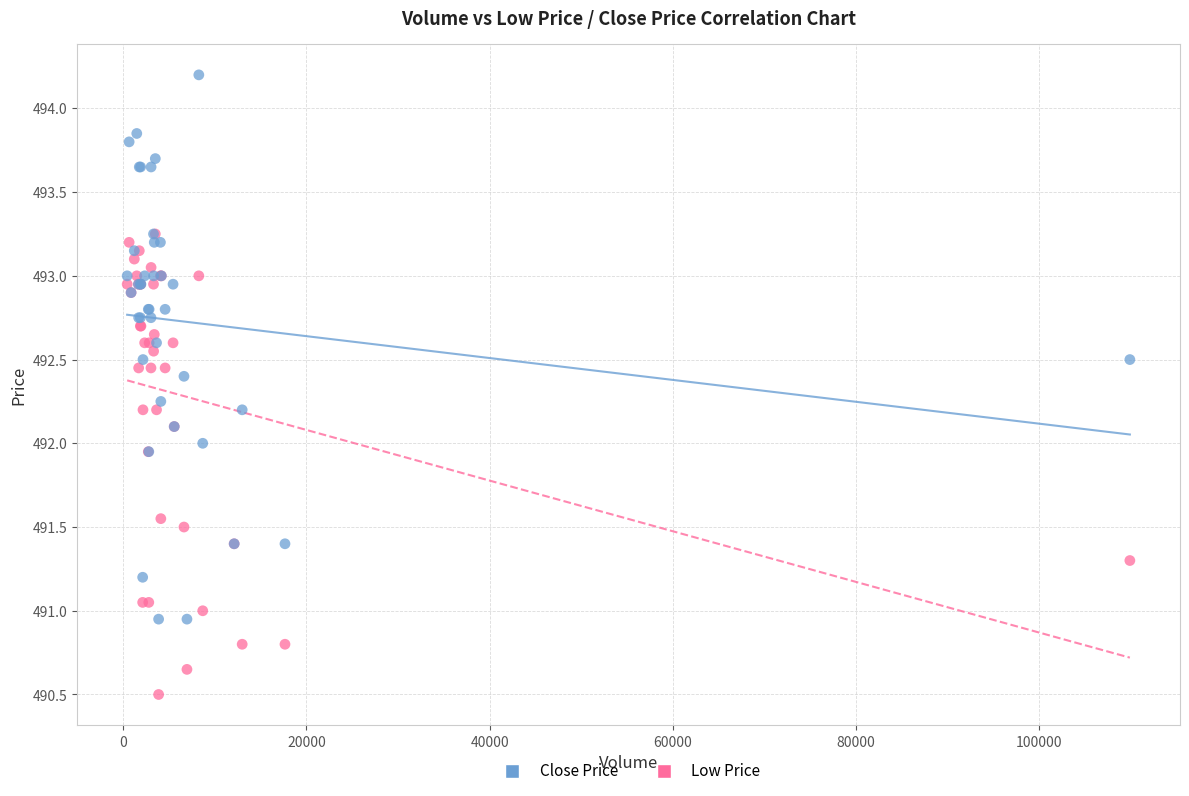

What are all the series names shown in the legend?

Close Price, Low Price